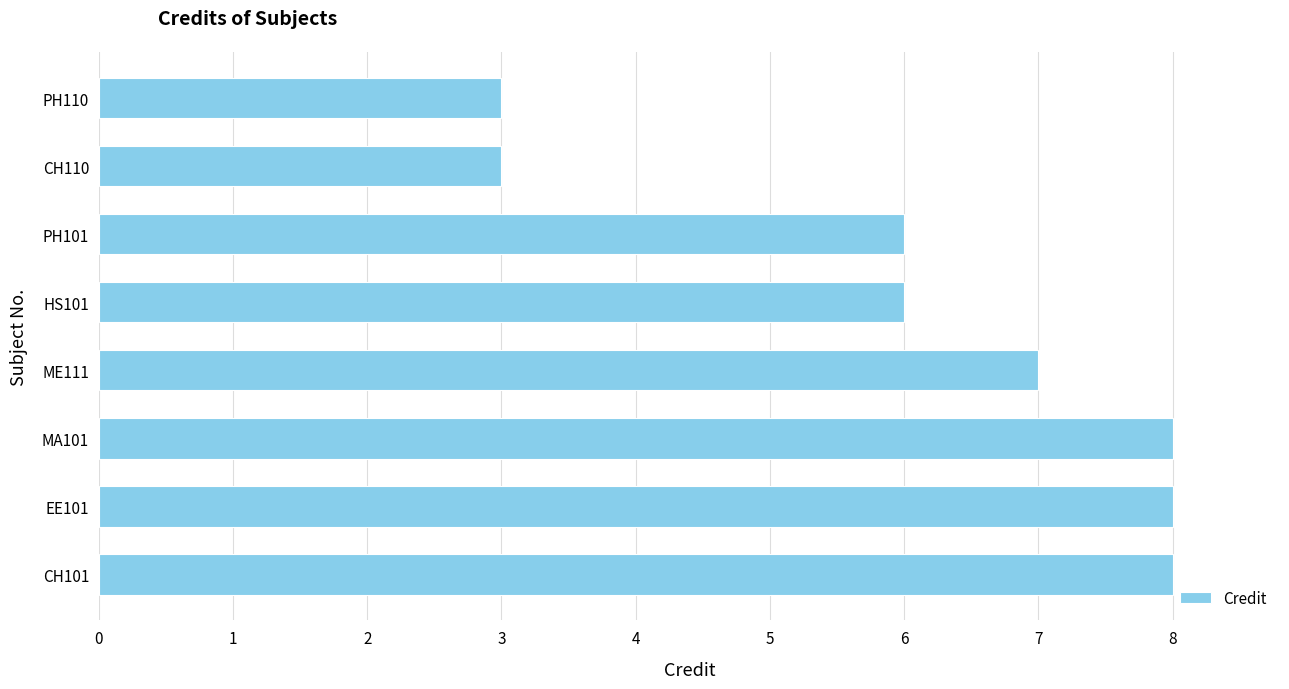

What is the minimum value shown in the chart?

3